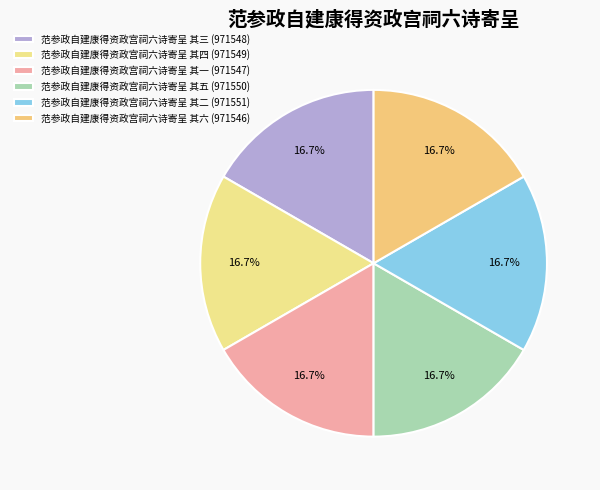

To the nearest percent, what is the average slice percentage?

17%